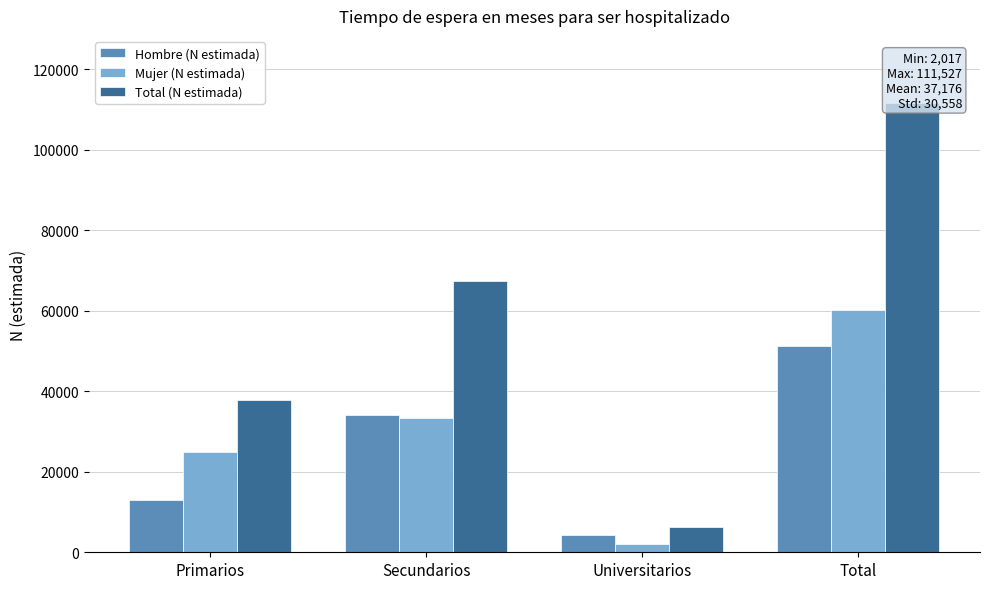

The Mujer (N estimada) series shows 8365 at Secundarios. True or false?

False